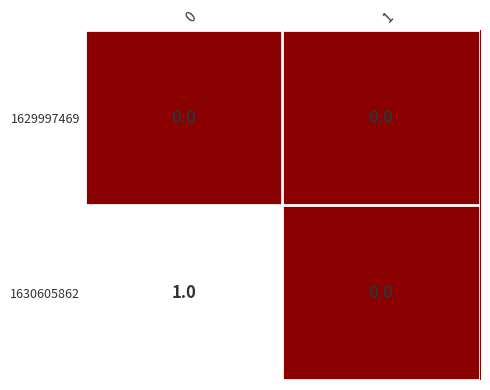

Is it true that 1630605862 equals 1 at 0?

True